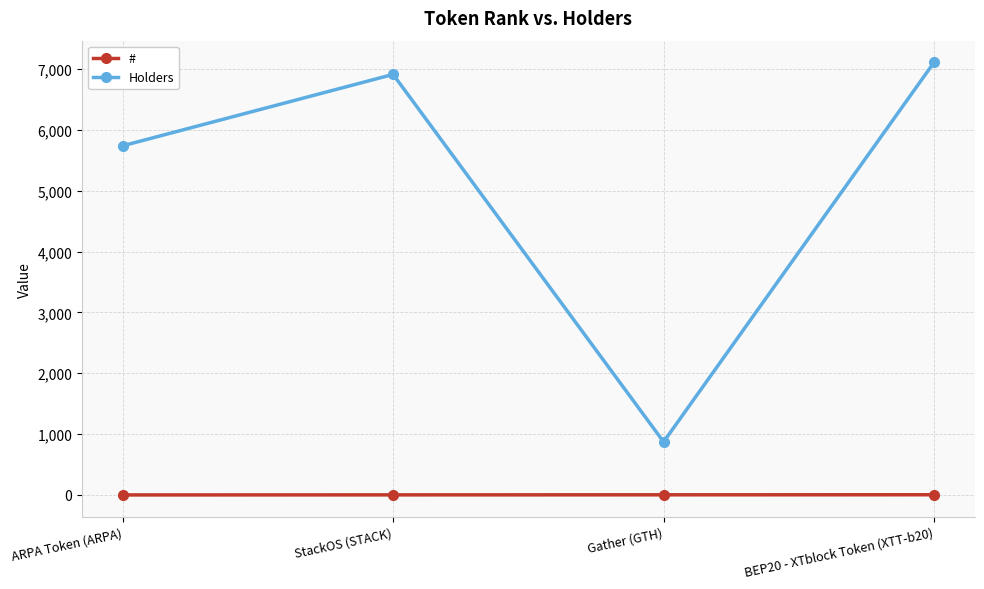

At which category is the sum across all series the highest?

BEP20 - XTblock Token (XTT-b20)